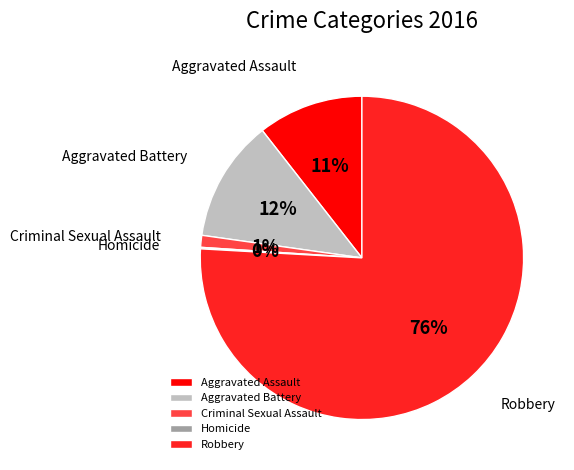

To the nearest percent, what is the average slice percentage?

20%